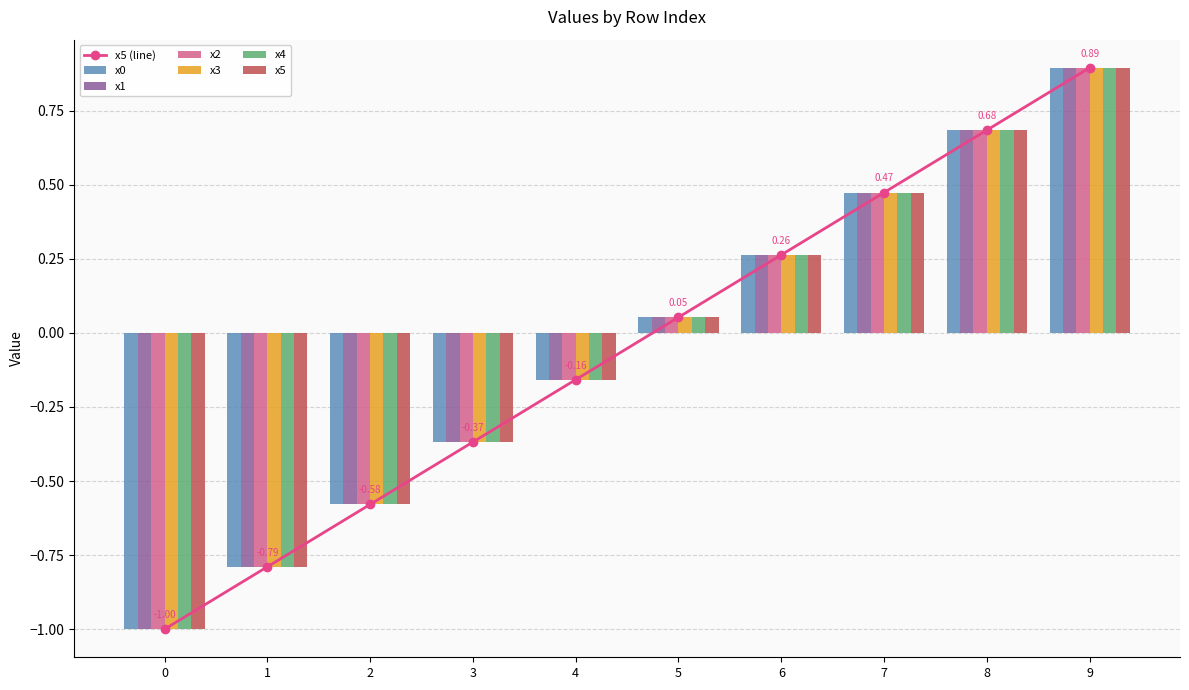

At how many categories does at least one series exceed 0?

5